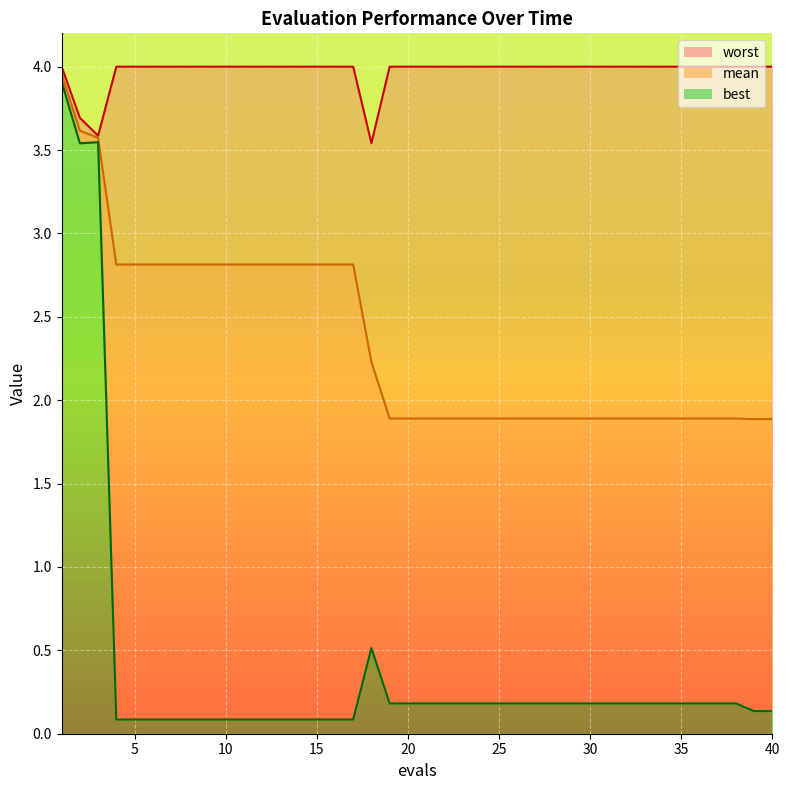

True or false: worst_line and mean_line intersect in this chart.

False